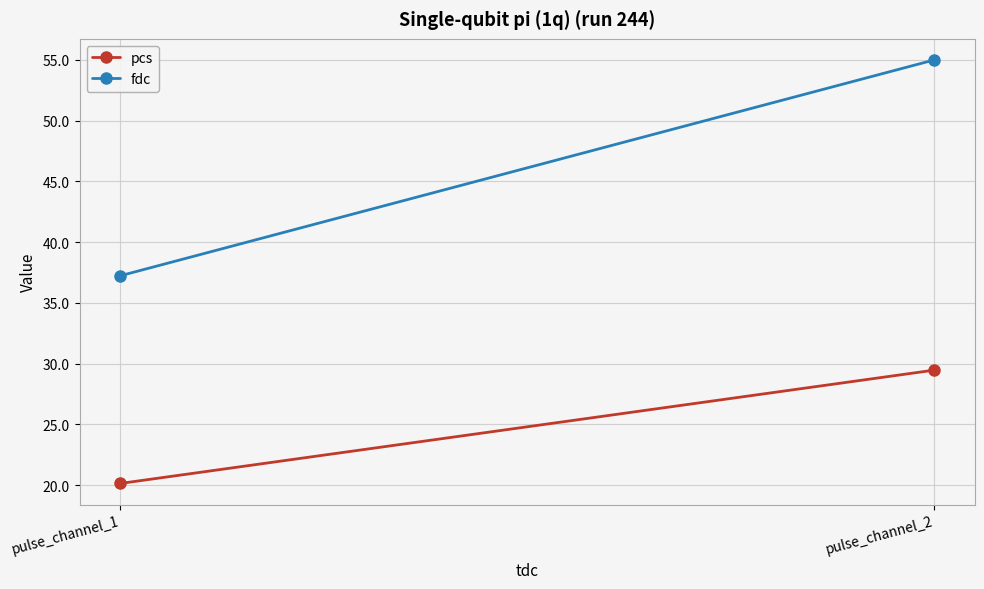

Rank the series at pulse_channel_1 from lowest to highest value.

pcs, fdc